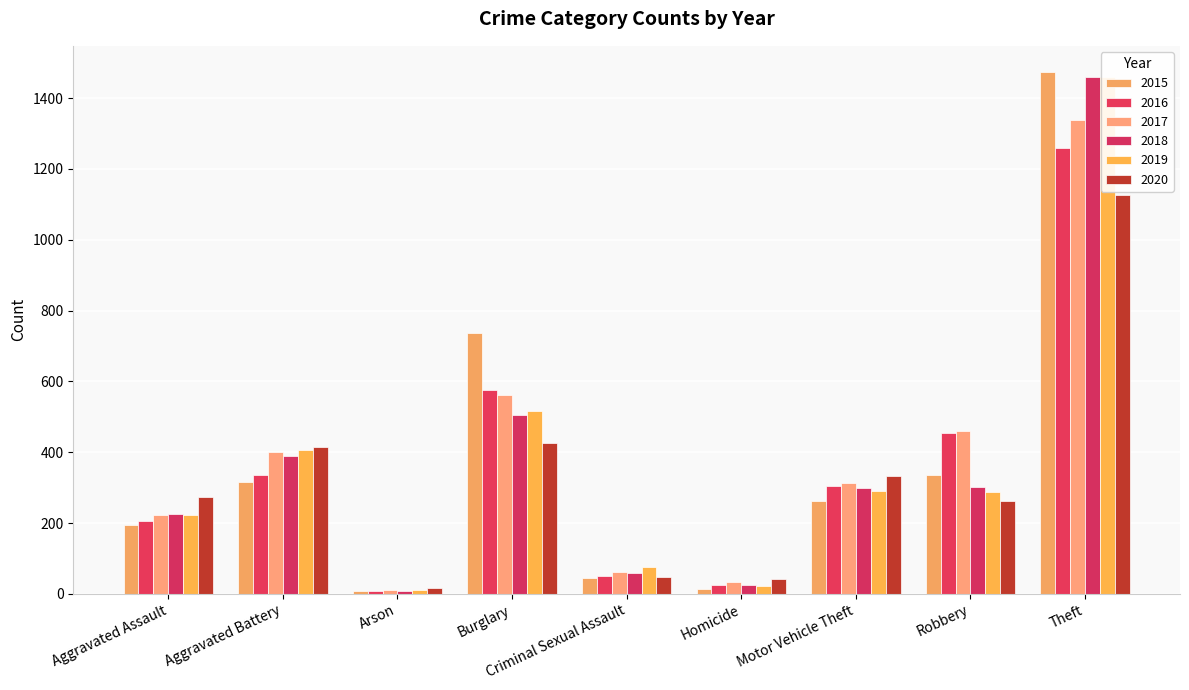

What is the value of the 2019 bar at the 3rd from the left?

12